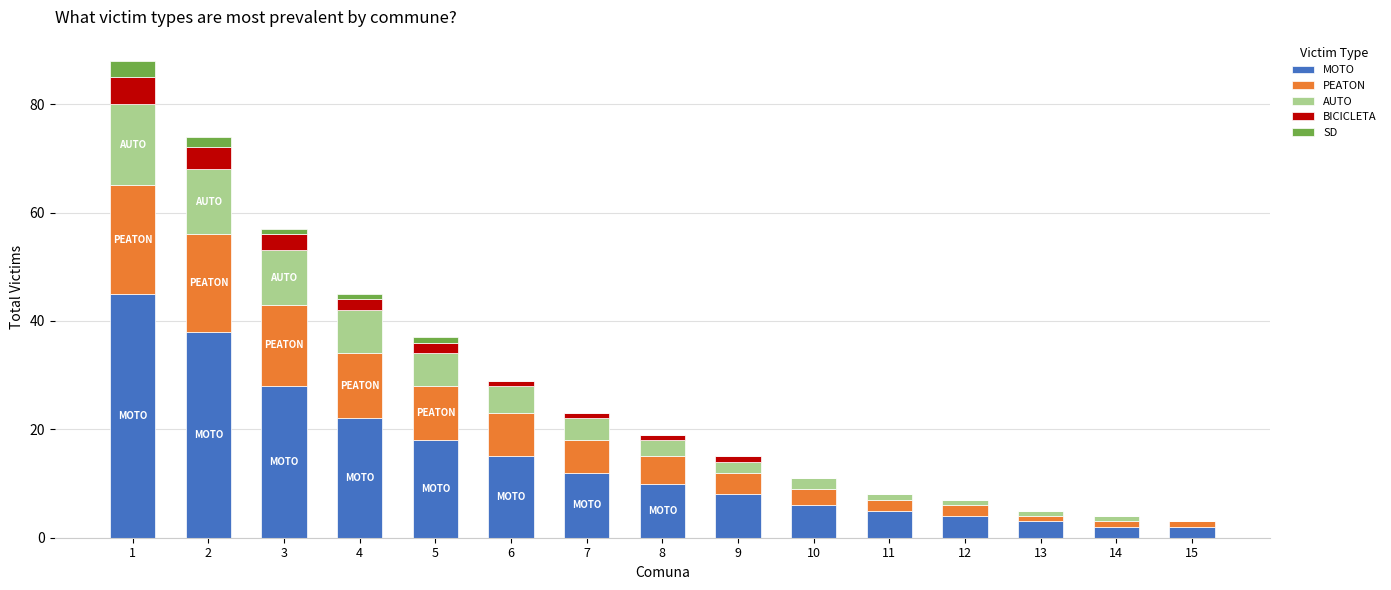

The MOTO series shows 10 at 8. True or false?

True